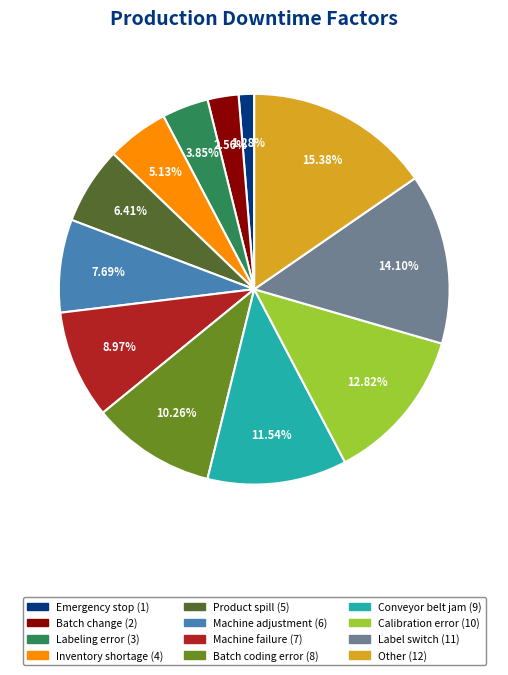

Is there any slice that represents more than half of the pie?

No